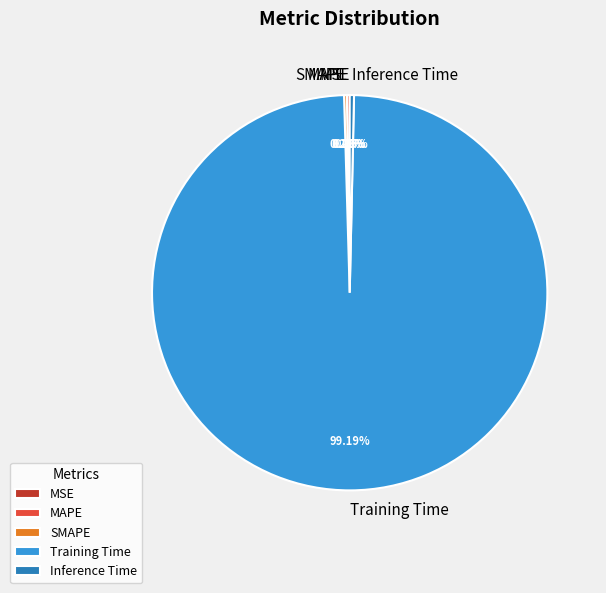

Which category has the biggest portion of the pie?

Training Time